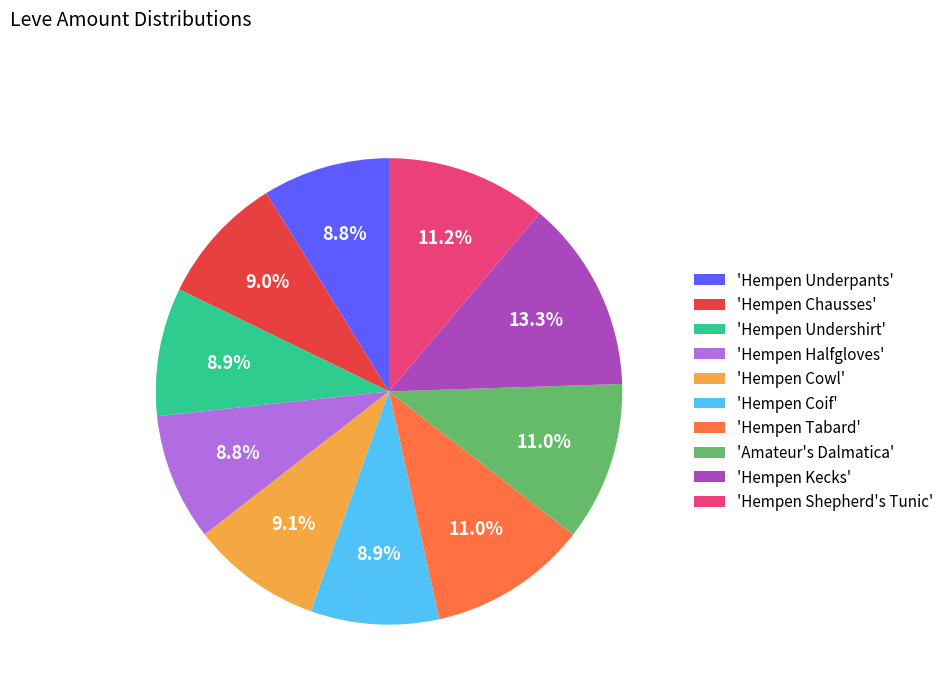

Which category has the biggest portion of the pie?

'Hempen Kecks'